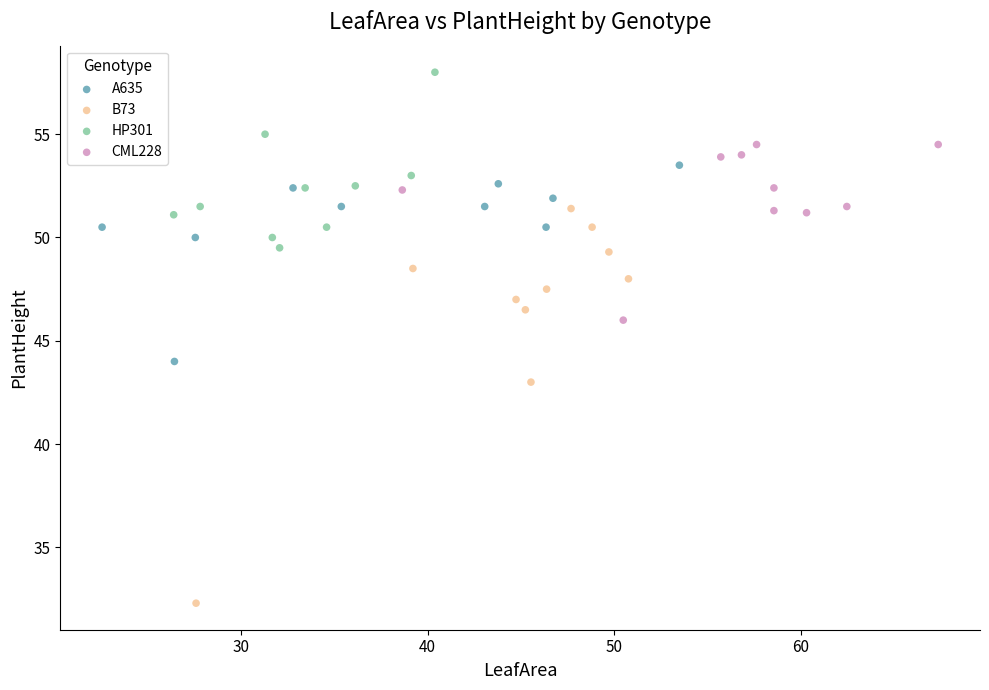

Which series contains the lowest Y value?

B73